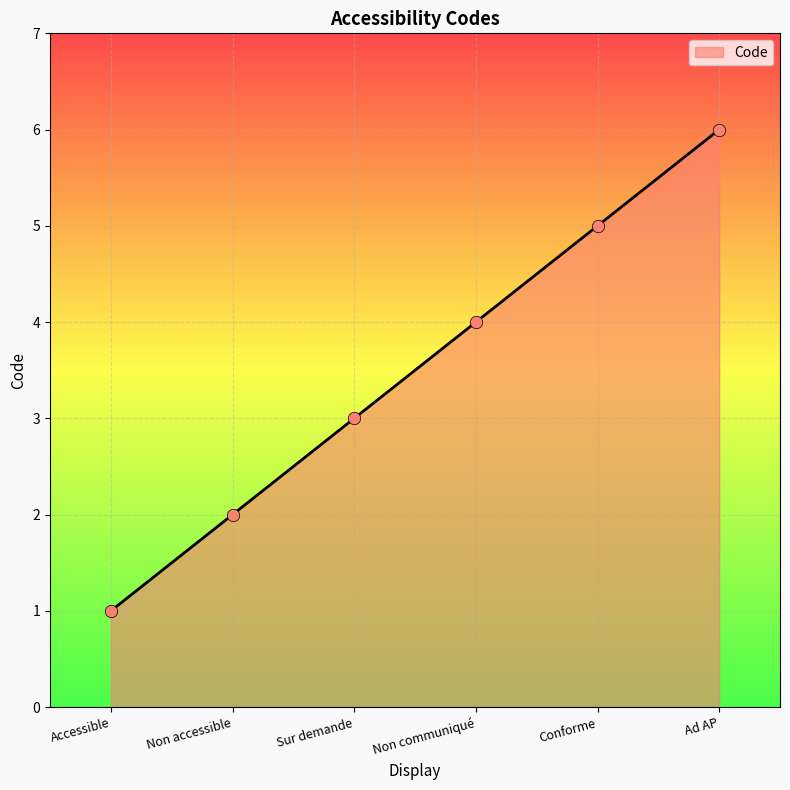

What is the ratio of the value at Sur demande to the value at Ad AP?

0.5